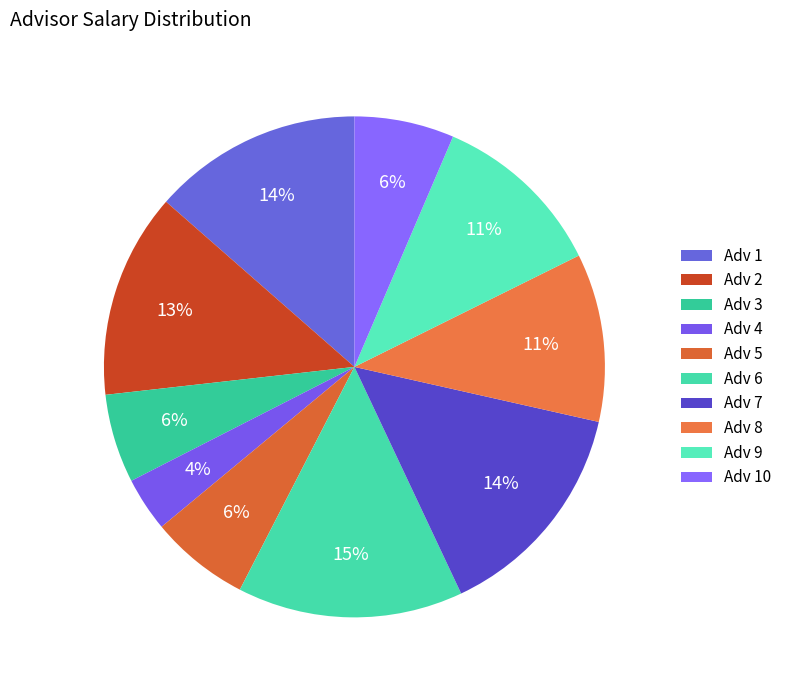

How many slices are in this pie chart?

10